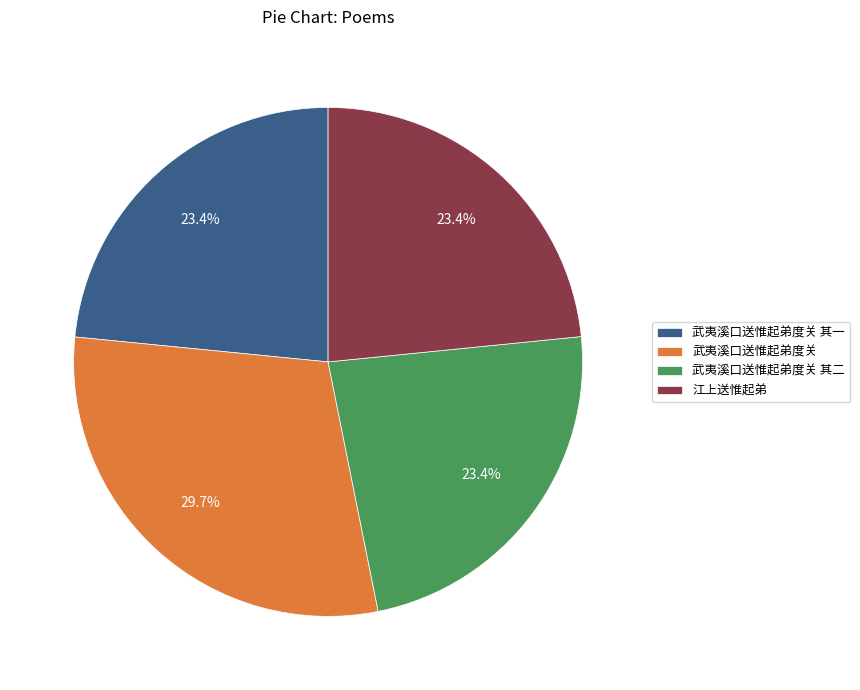

To the nearest percent, what percentage of the pie is 武夷溪口送惟起弟度关?

30%